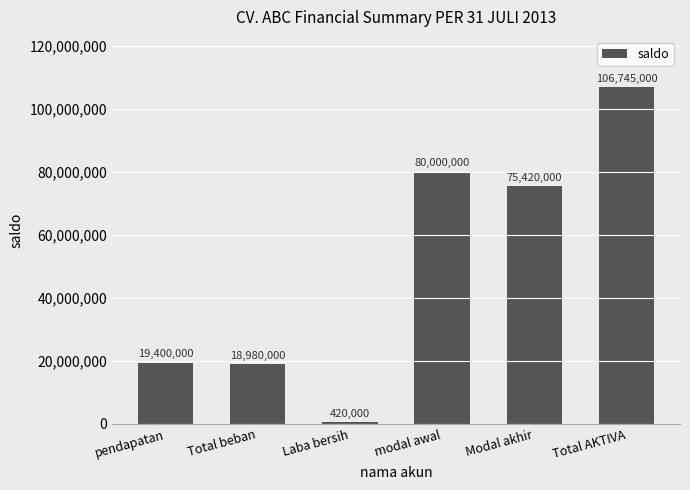

How many bars are there in total?

6